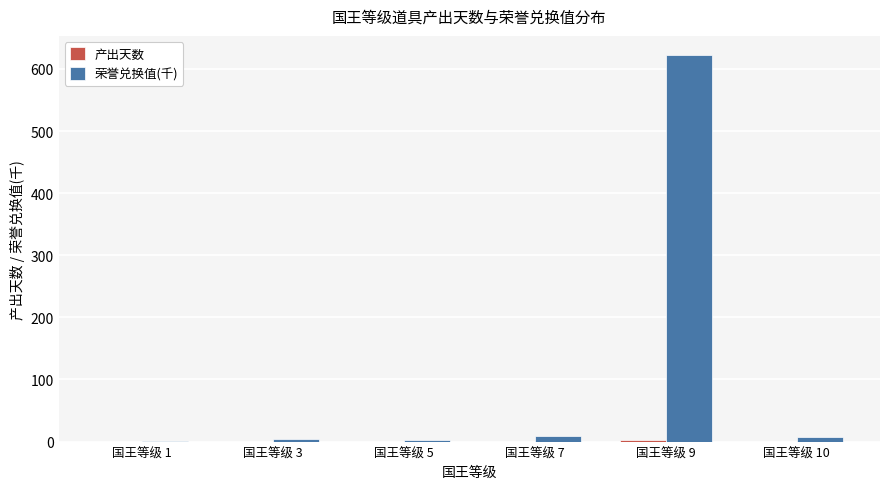

At which label does 荣誉兑换值(千) reach its peak?

国王等级 9